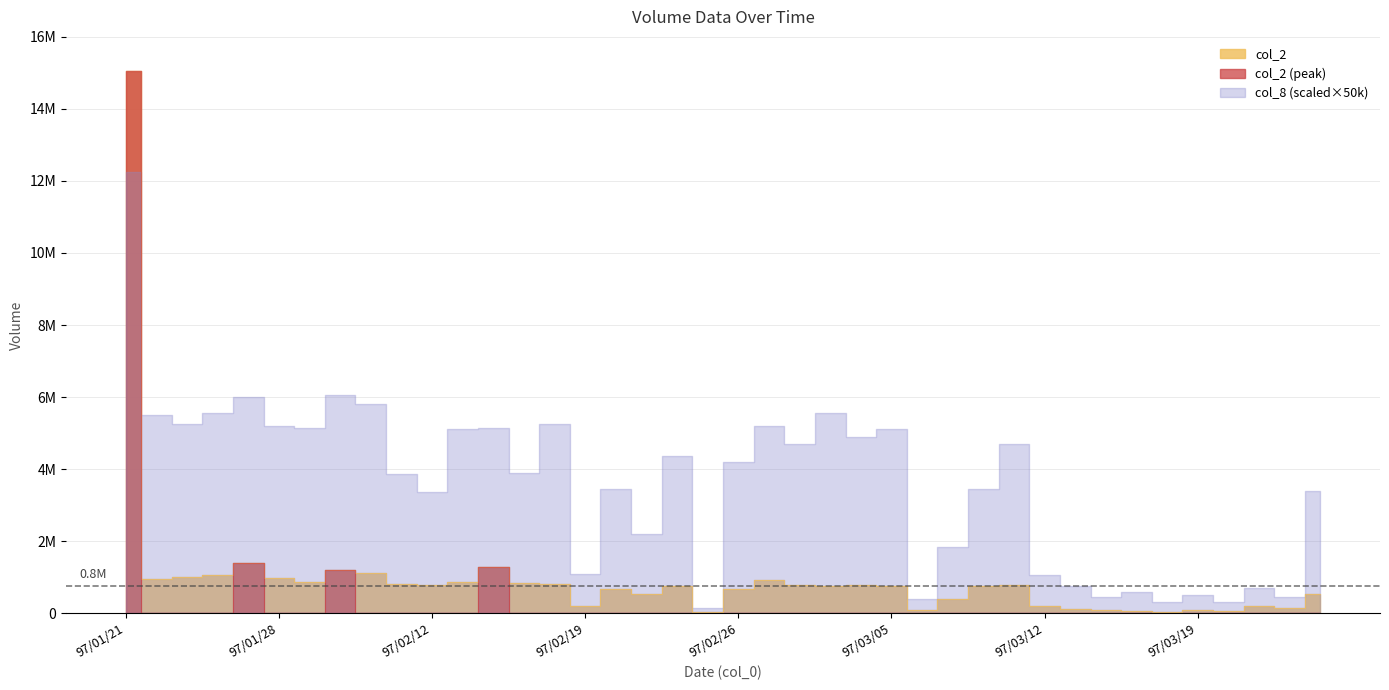

True or false: col_2 and col_1 intersect in this chart.

False